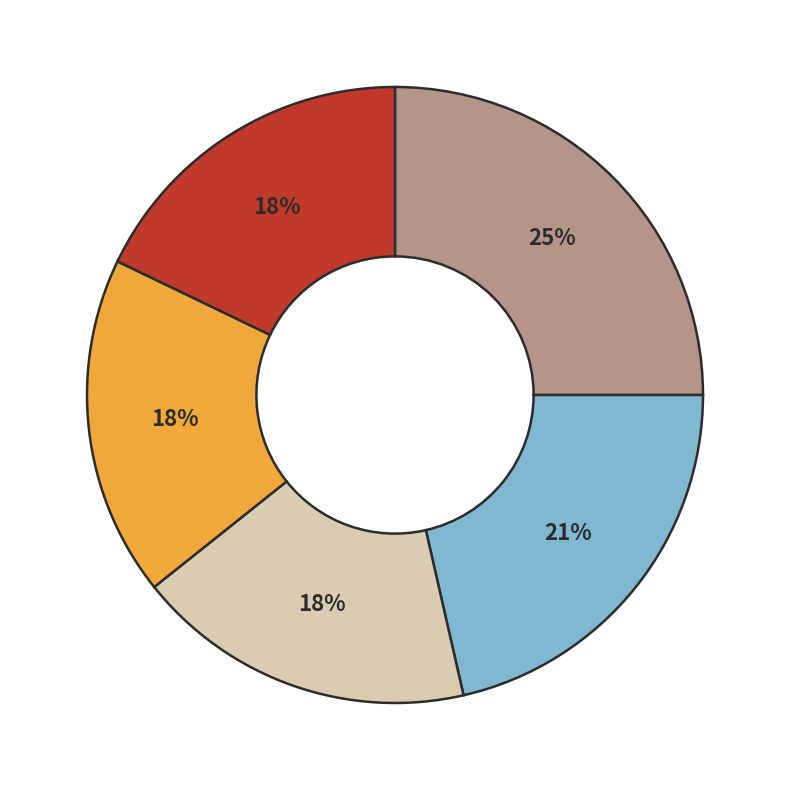

Is there a majority slice in this chart?

No